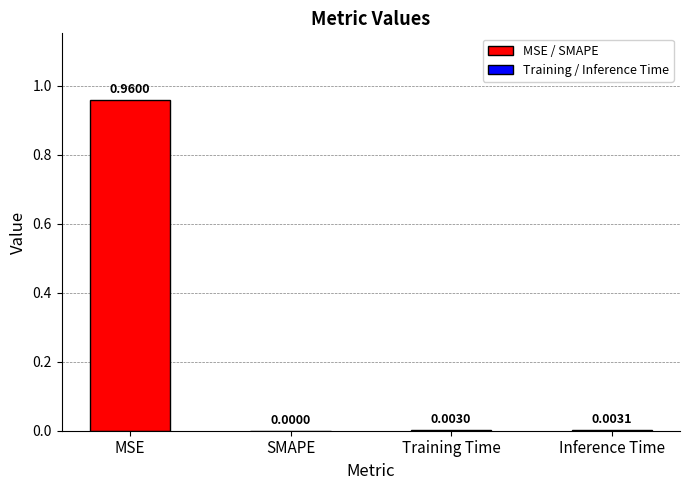

At which label is the value closest to 0?

SMAPE